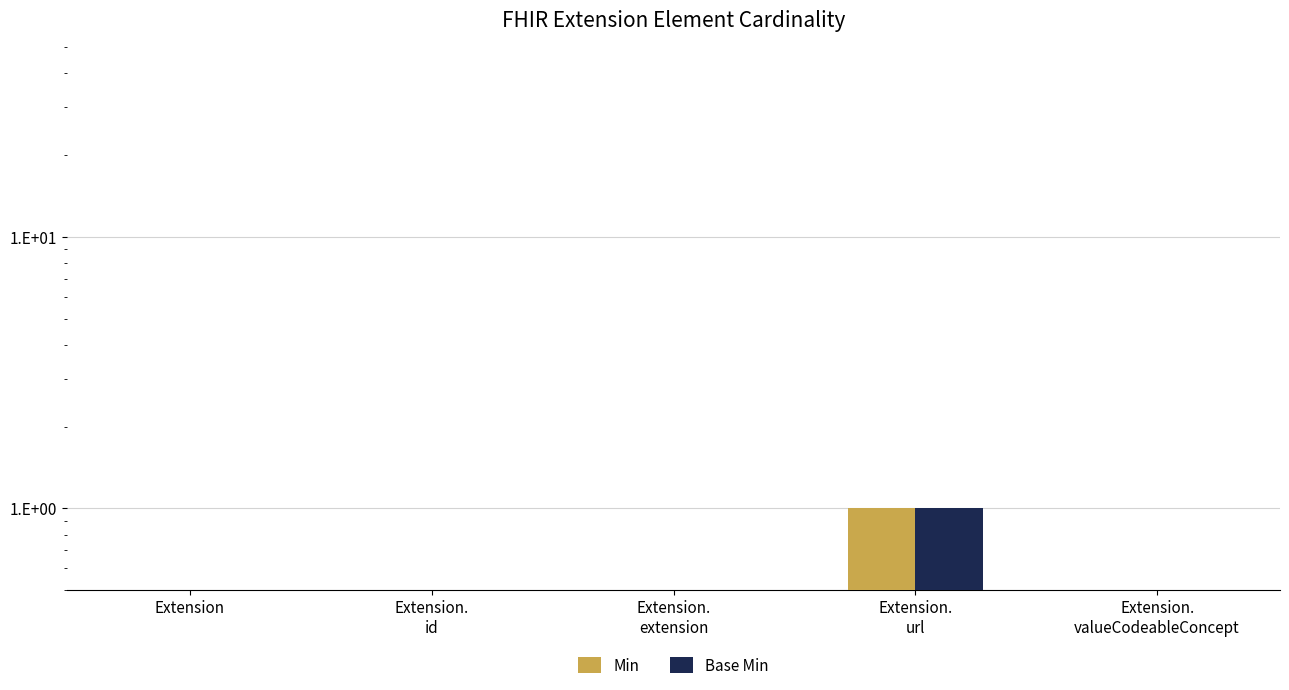

The Min series shows 0.5 at Extension.
url. True or false?

False